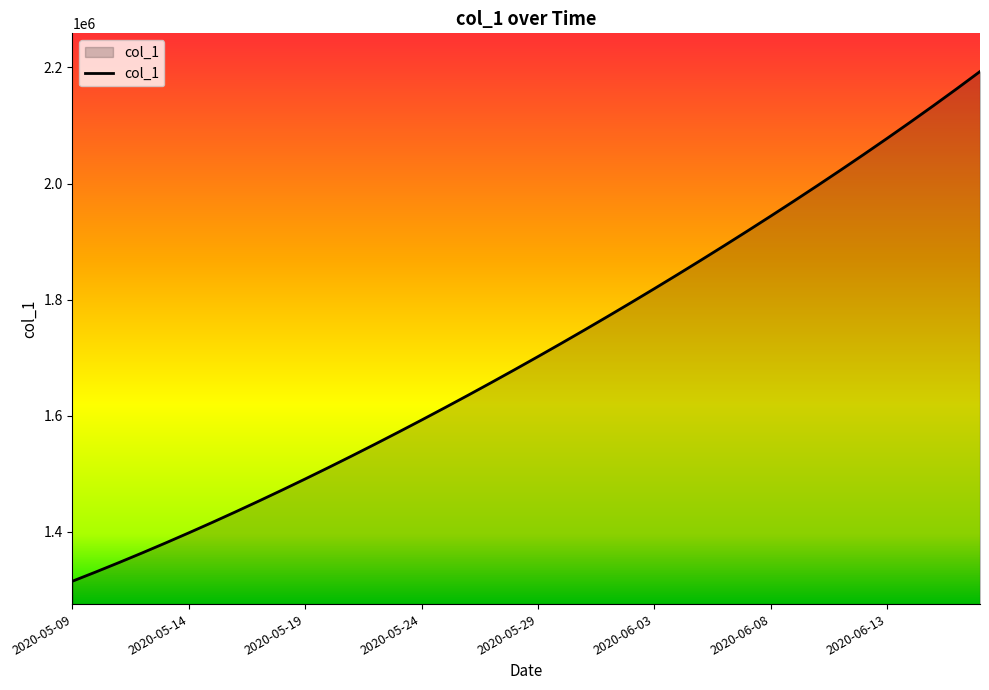

What is the smallest value displayed?

1315099.0